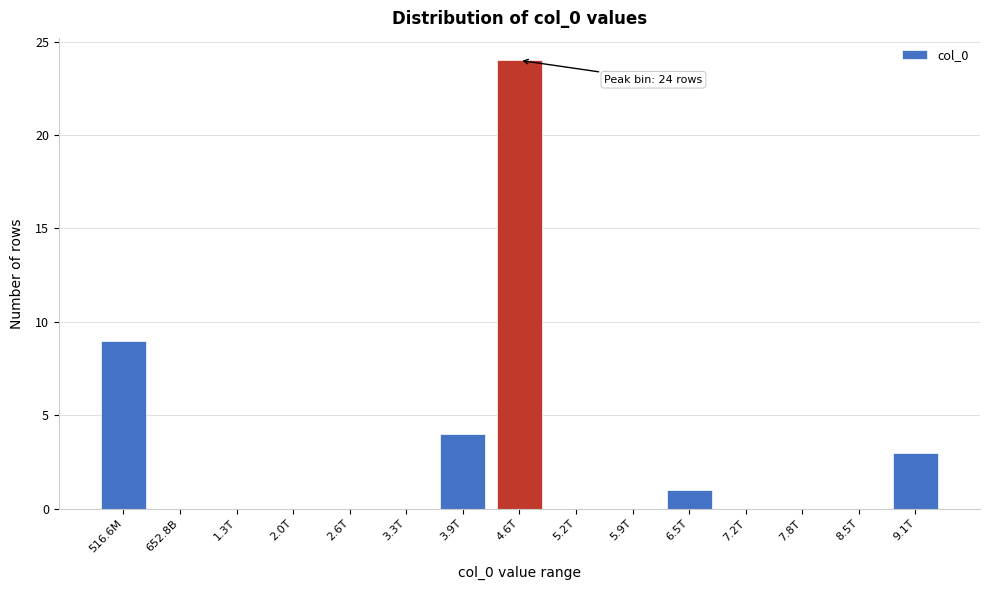

Reading left to right, list all the values displayed in this chart.

516.6M=9	652.8B=0	1.3T=0	2.0T=0	2.6T=0	3.3T=0	3.9T=4	4.6T=24	5.2T=0	5.9T=0	6.5T=1	7.2T=0	7.8T=0	8.5T=0	9.1T=3